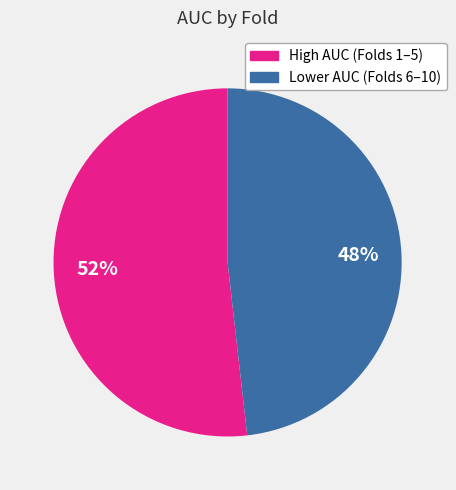

How many segments does this pie chart have?

2